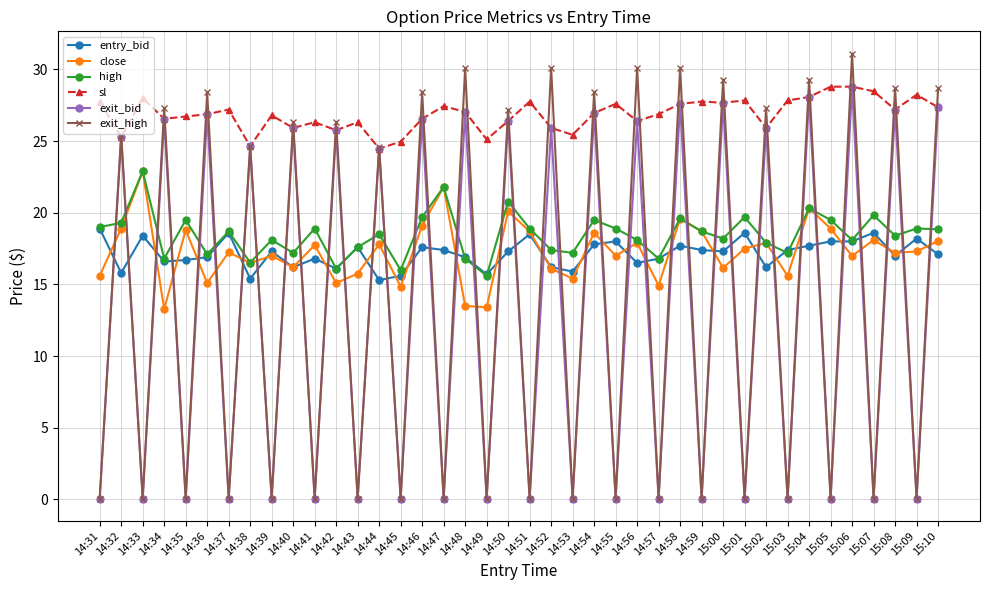

What is the value of the exit_bid point at the 39th from the left?

0.1